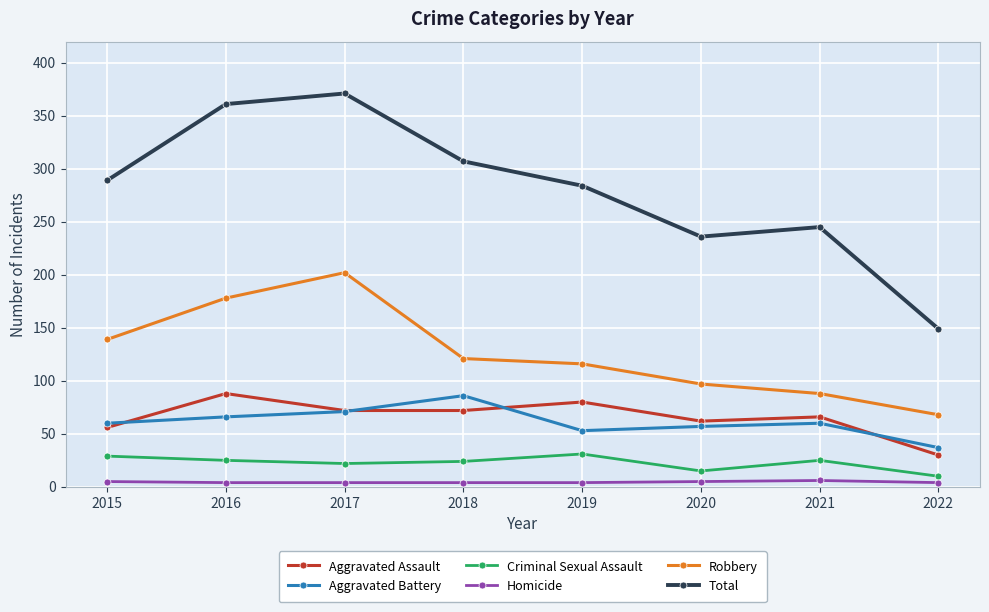

Does the chart display data point markers on the line(s)?

Yes